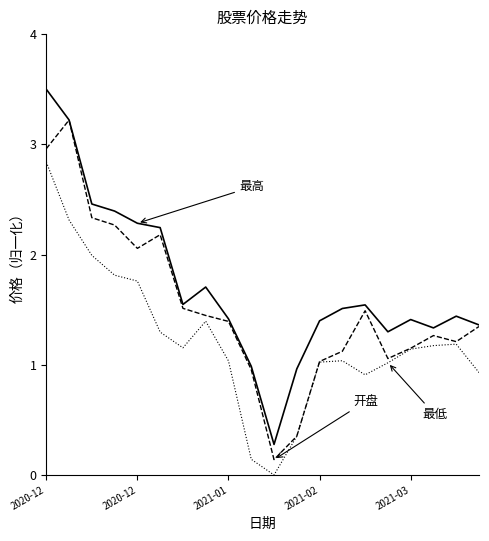

What is the greatest value displayed?

3.5